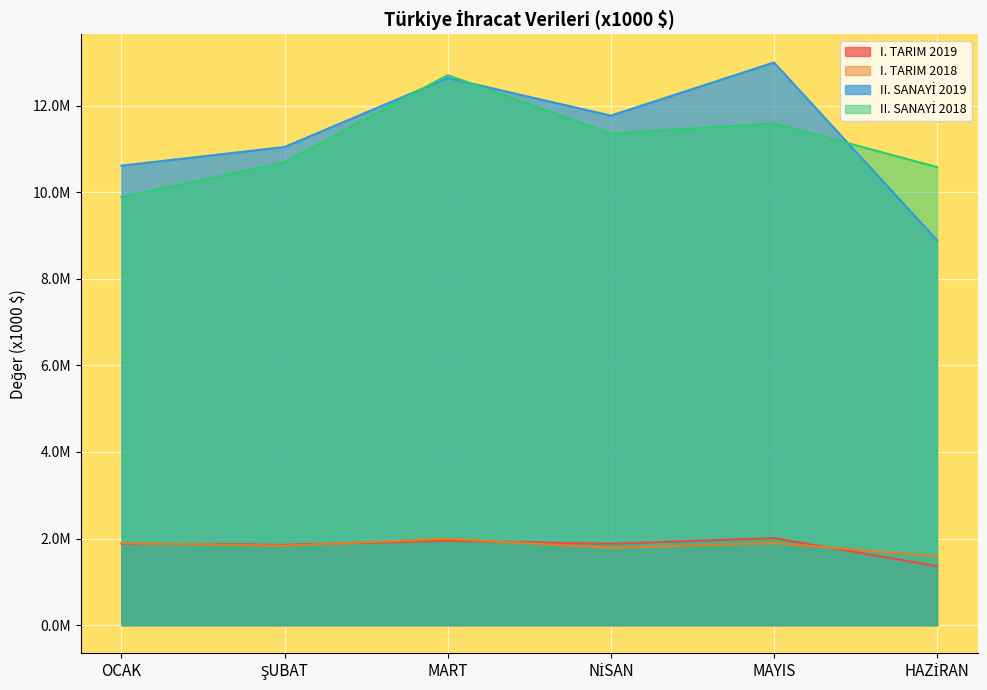

What is the difference between the II. SANAYİ 2019 values at NİSAN and MAYIS?

1227905.2